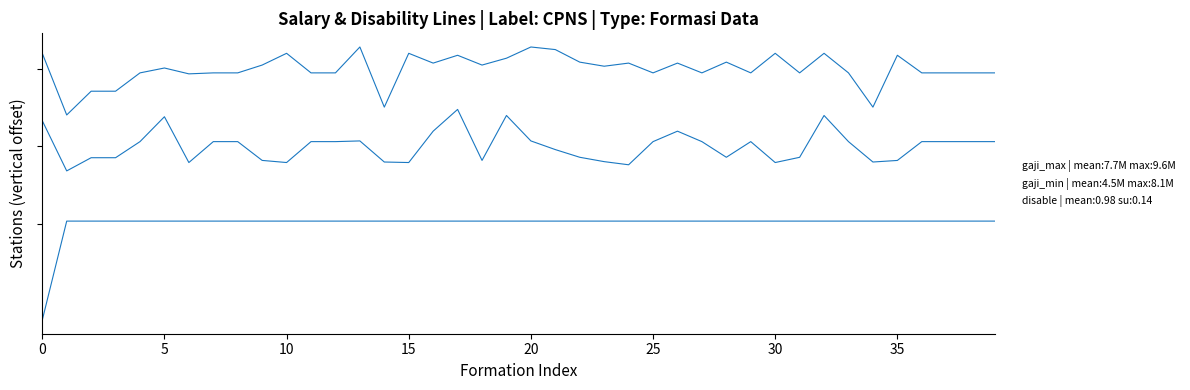

Does the chart have visible grid lines?

No